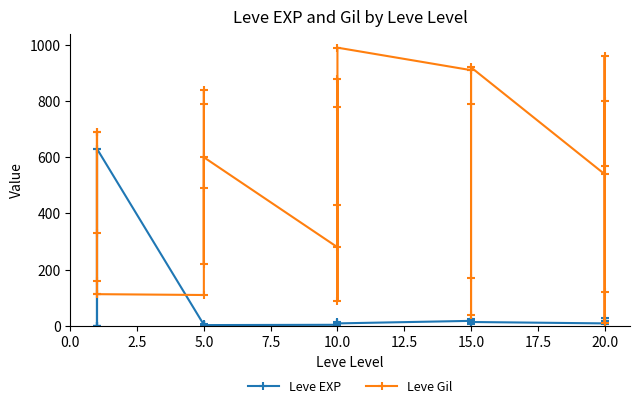

At which category does Leve Gil reach its first local valley?

5.0